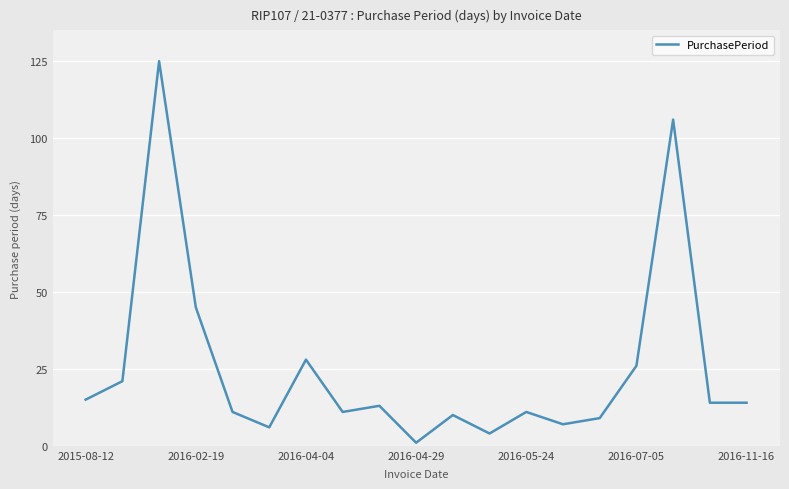

What is the difference between the maximum and minimum values?

124